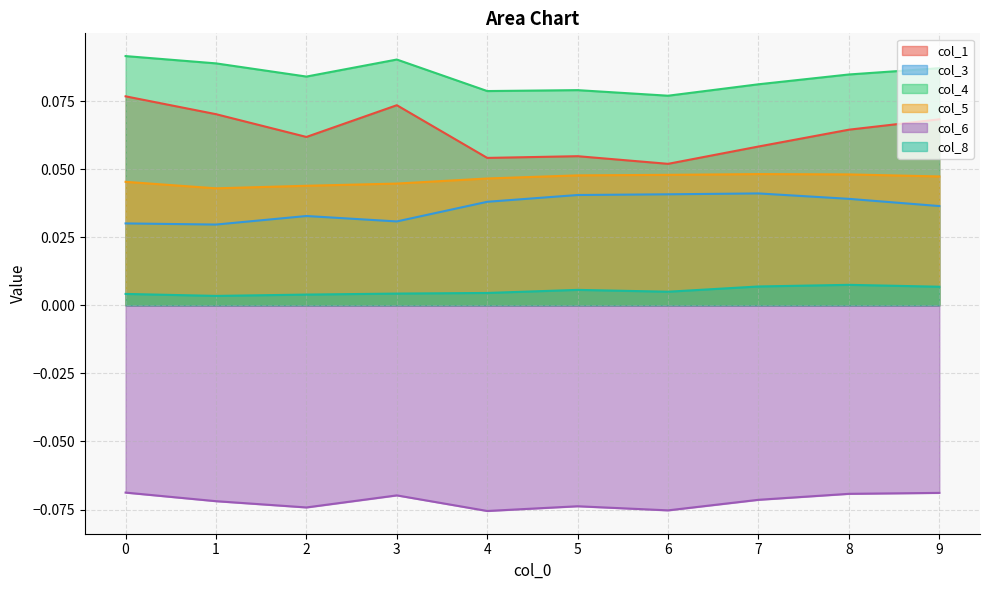

Reading left to right, what are all the values shown in this chart?

col_1: 0=0.1	1=0.1	2=0.1	3=0.1	4=0.1	5=0.1	6=0.1	7=0.1	8=0.1	9=0.1
col_3: 0=0.0	1=0.0	2=0.0	3=0.0	4=0.0	5=0.0	6=0.0	7=0.0	8=0.0	9=0.0
col_4: 0=0.1	1=0.1	2=0.1	3=0.1	4=0.1	5=0.1	6=0.1	7=0.1	8=0.1	9=0.1
col_5: 0=0.0	1=0.0	2=0.0	3=0.0	4=0.0	5=0.0	6=0.0	7=0.0	8=0.0	9=0.0
col_6: 0=-0.1	1=-0.1	2=-0.1	3=-0.1	4=-0.1	5=-0.1	6=-0.1	7=-0.1	8=-0.1	9=-0.1
col_8: 0=0.0	1=0.0	2=0.0	3=0.0	4=0.0	5=0.0	6=0.0	7=0.0	8=0.0	9=0.0